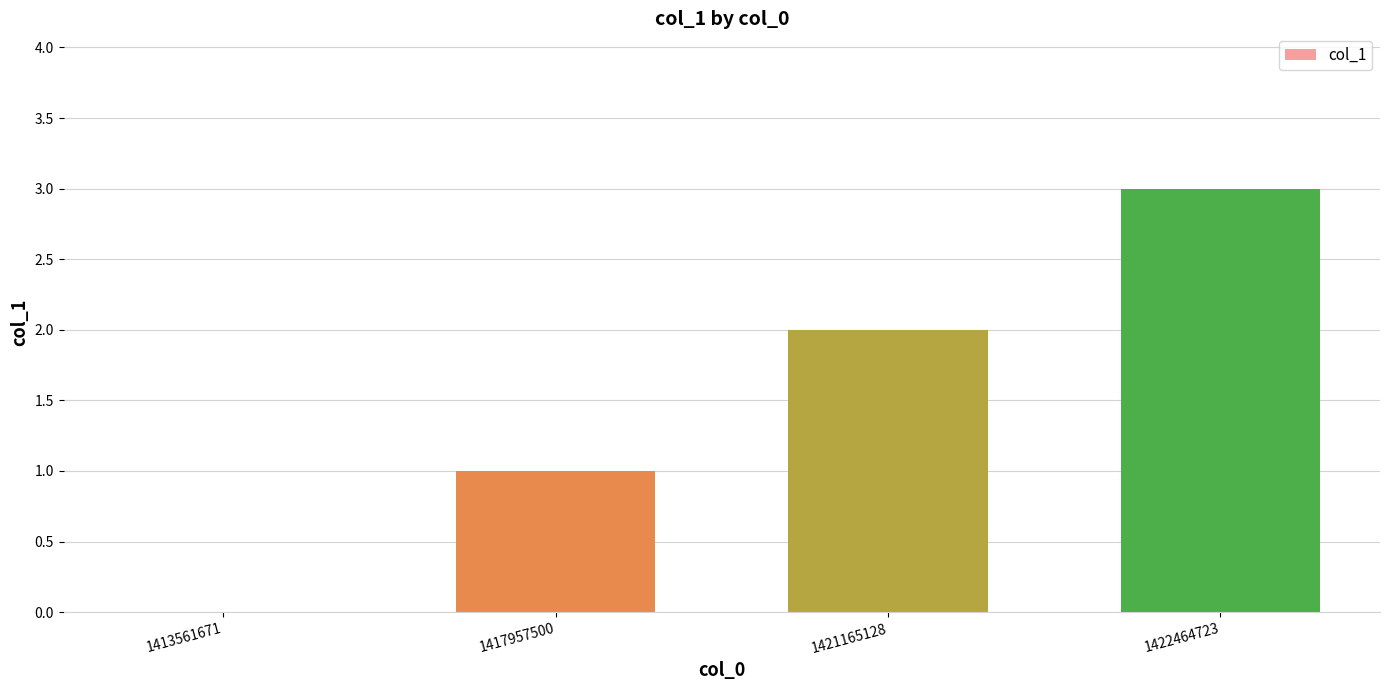

Which has a higher value, 1421165128 or 1417957500?

1421165128